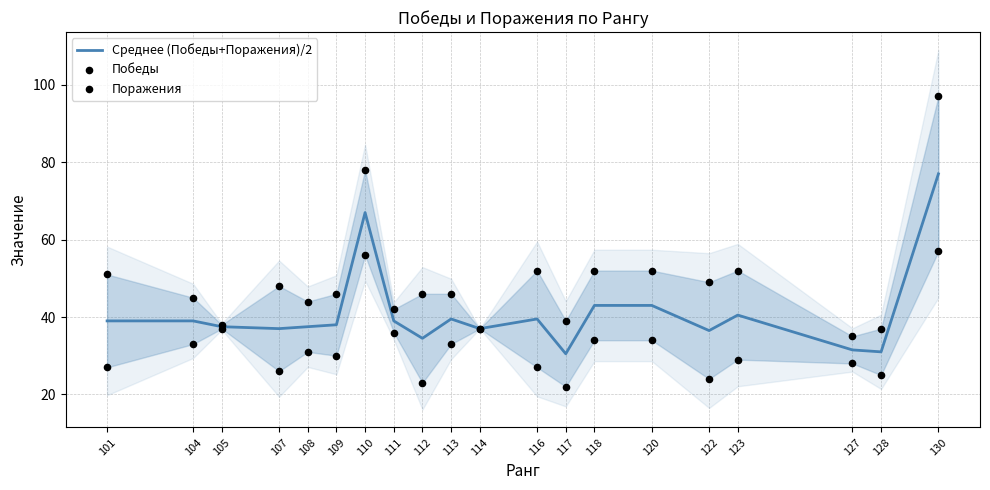

At which category is the sum across all series the highest?

130